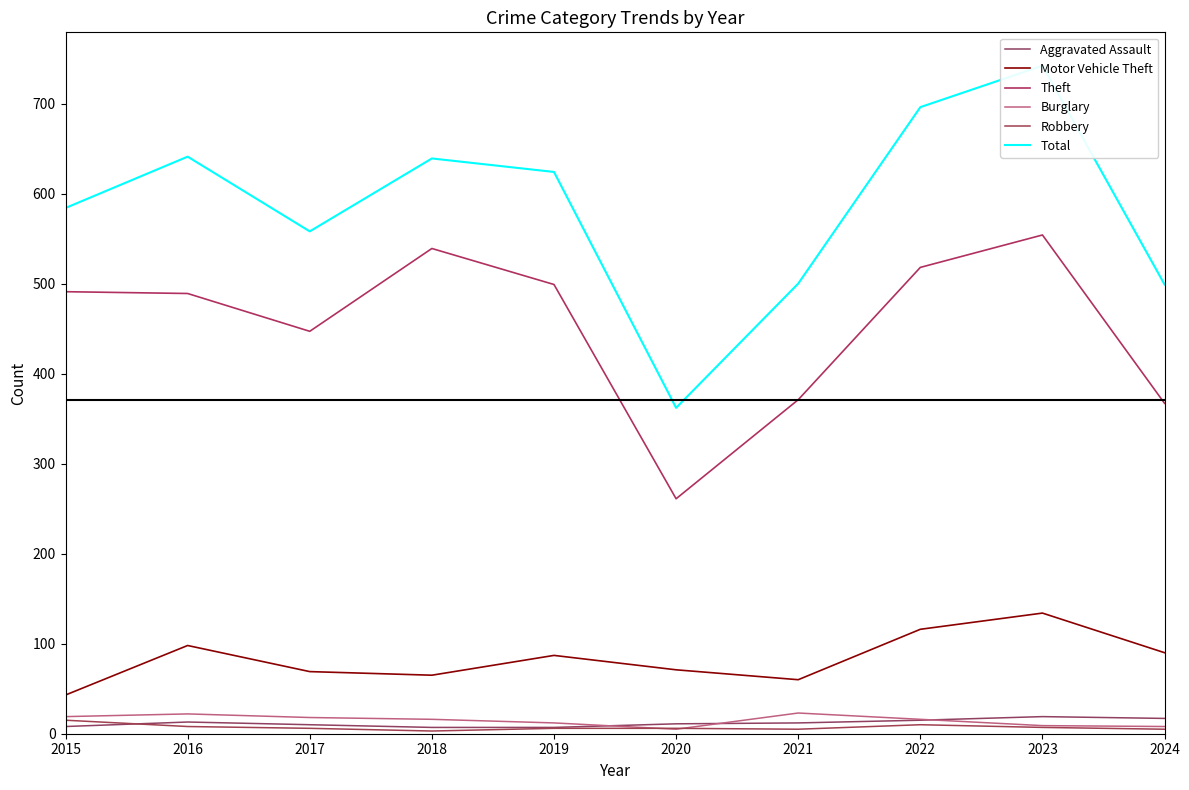

Reading left to right, extract all data points from this chart.

Aggravated Assault: 8	13	10	7	7	11	12	15	19	17
Motor Vehicle Theft: 43	98	69	65	87	71	60	116	134	90
Theft: 491	489	447	539	499	261	371	518	554	367
Burglary: 19	22	18	16	12	5	23	16	9	8
Robbery: 15	8	6	3	6	6	5	10	7	5
Total: 584	641	558	639	624	362	500	696	742	499